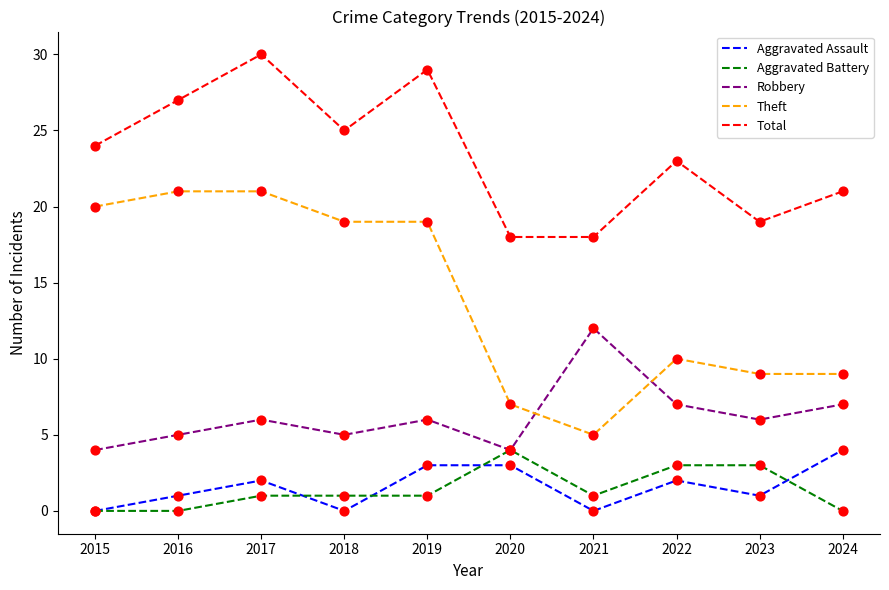

What is the spread (max minus min) of values at 2020?

15